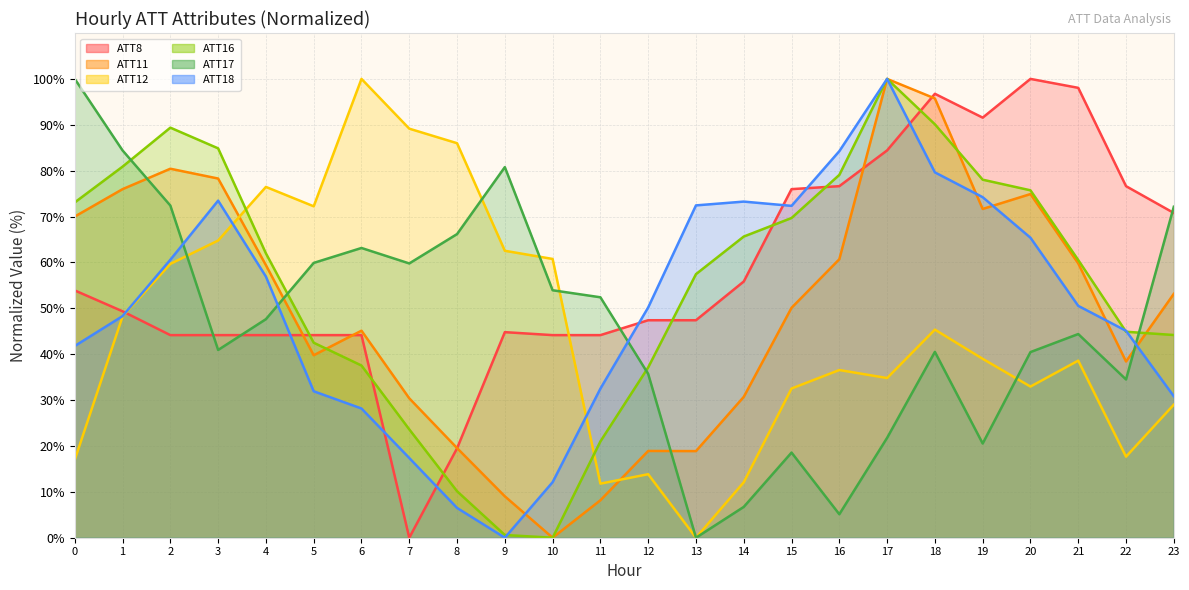

Reading left to right, what are all the values shown in this chart?

ATT8: 53.9	49.4	44.2	44.2	44.2	44.2	44.2	0.0	19.5	44.8	44.2	44.2	47.4	47.4	55.8	76.0	76.6	84.4	96.8	91.6	100.0	98.1	76.6	70.8
ATT11: 70.0	76.0	80.4	78.3	59.4	39.8	45.1	30.4	19.5	9.0	0.0	8.2	18.9	18.9	30.7	50.1	60.7	100.0	95.7	71.7	74.9	59.8	38.4	53.2
ATT12: 17.0	48.2	59.7	64.8	76.5	72.2	100.0	89.2	86.0	62.5	60.8	11.8	13.8	0.0	12.1	32.5	36.5	34.8	45.4	39.0	32.9	38.6	17.7	29.0
ATT16: 73.1	80.9	89.4	84.9	62.0	42.5	37.5	23.6	10.1	0.6	0.0	21.0	37.1	57.4	65.6	69.7	79.1	100.0	90.1	78.0	75.7	60.5	44.9	44.2
ATT17: 100.0	84.4	72.4	40.9	47.6	59.9	63.2	59.8	66.2	80.8	53.9	52.4	35.7	0.0	6.7	18.6	5.1	21.8	40.5	20.5	40.5	44.4	34.5	72.1
ATT18: 41.8	48.3	60.6	73.5	56.9	31.9	28.2	17.4	6.5	0.0	12.1	32.5	50.2	72.4	73.3	72.3	84.3	100.0	79.6	74.2	65.4	50.5	45.1	30.8